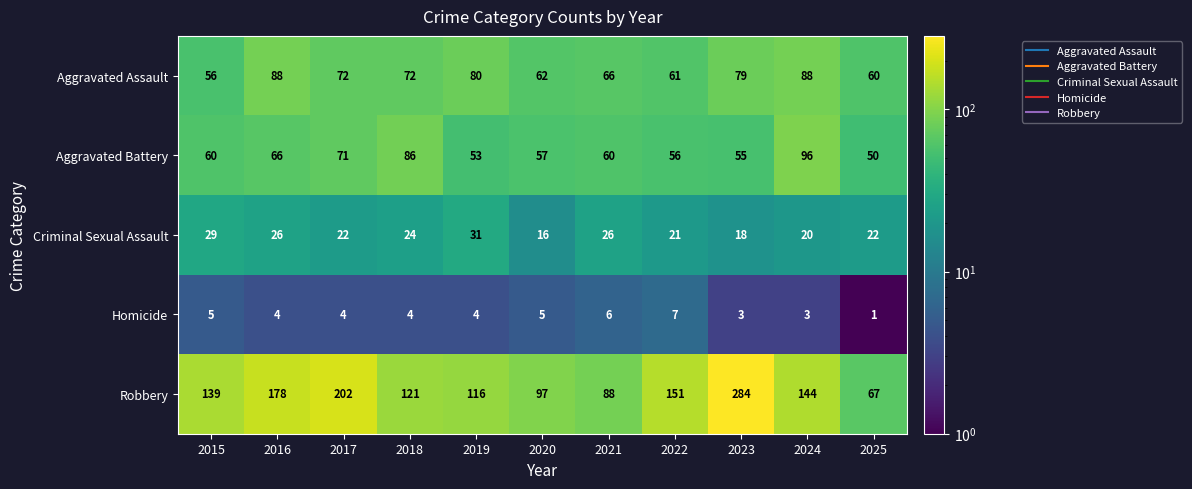

What is the minimum value for Robbery?

67